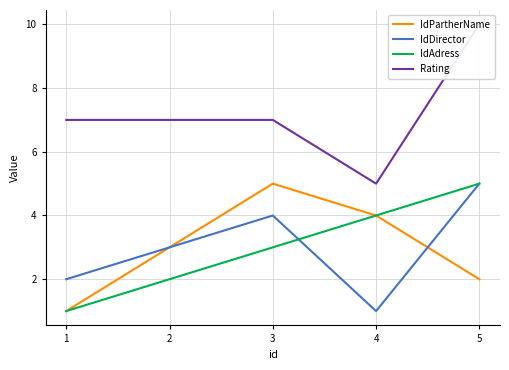

The IdDirector series shows 1 at 4. True or false?

False